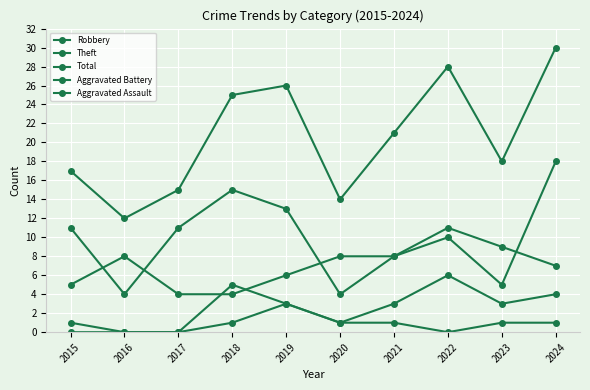

What is the greatest value displayed?

30